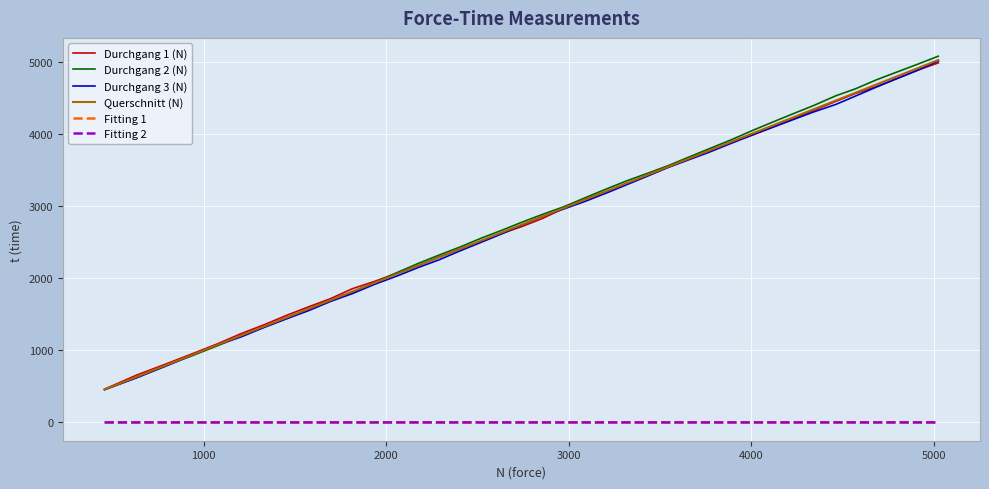

True or false: Fitting 1 and Durchgang 3 (N) cross at least once.

False